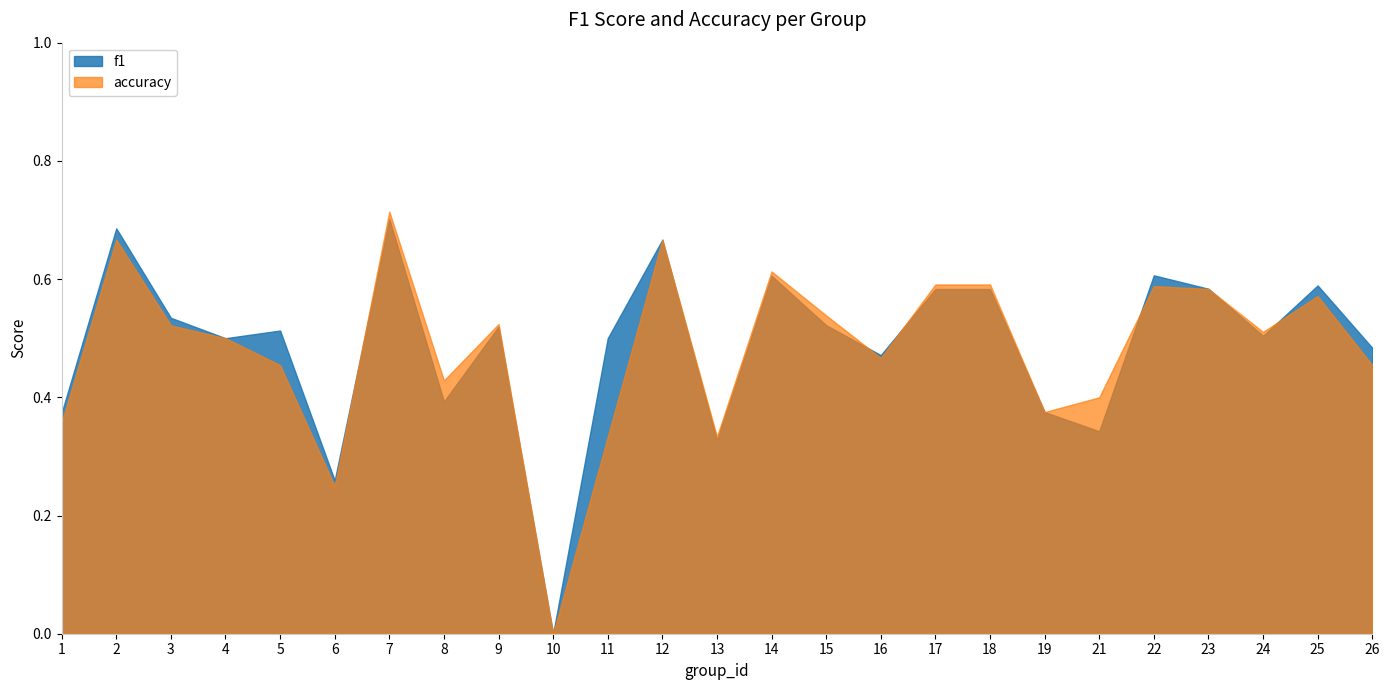

Reading left to right, transcribe all the data shown in this chart.

f1: 0.4	0.7	0.5	0.5	0.5	0.3	0.7	0.4	0.5	0.0	0.5	0.7	0.3	0.6	0.5	0.5	0.6	0.6	0.4	0.3	0.6	0.6	0.5	0.6	0.5
accuracy: 0.4	0.7	0.5	0.5	0.5	0.2	0.7	0.4	0.5	0.0	0.3	0.7	0.3	0.6	0.5	0.5	0.6	0.6	0.4	0.4	0.6	0.6	0.5	0.6	0.5